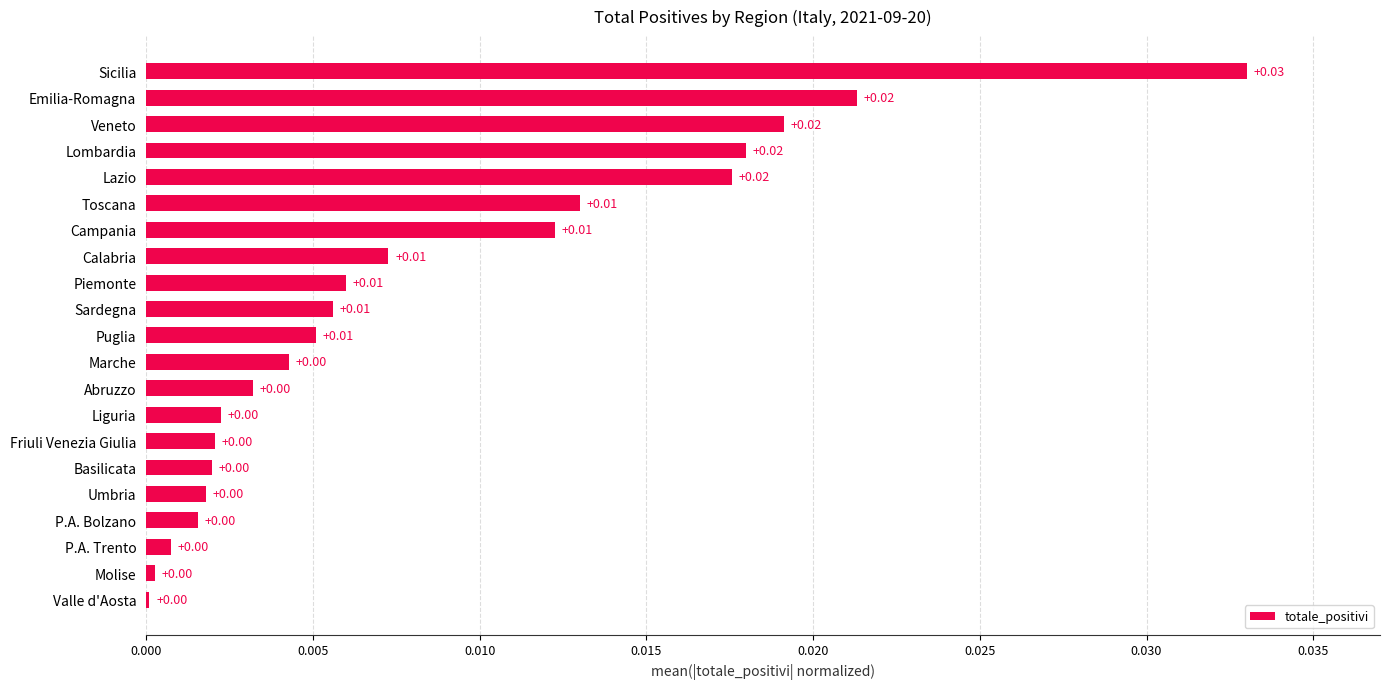

At which category does the chart reach its peak across all series?

Sicilia